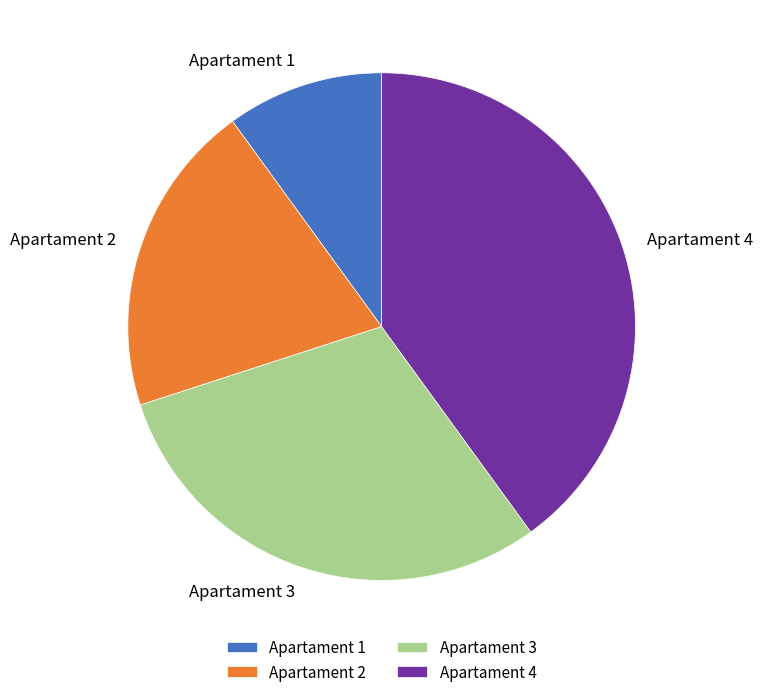

Count the number of slices in the pie.

4